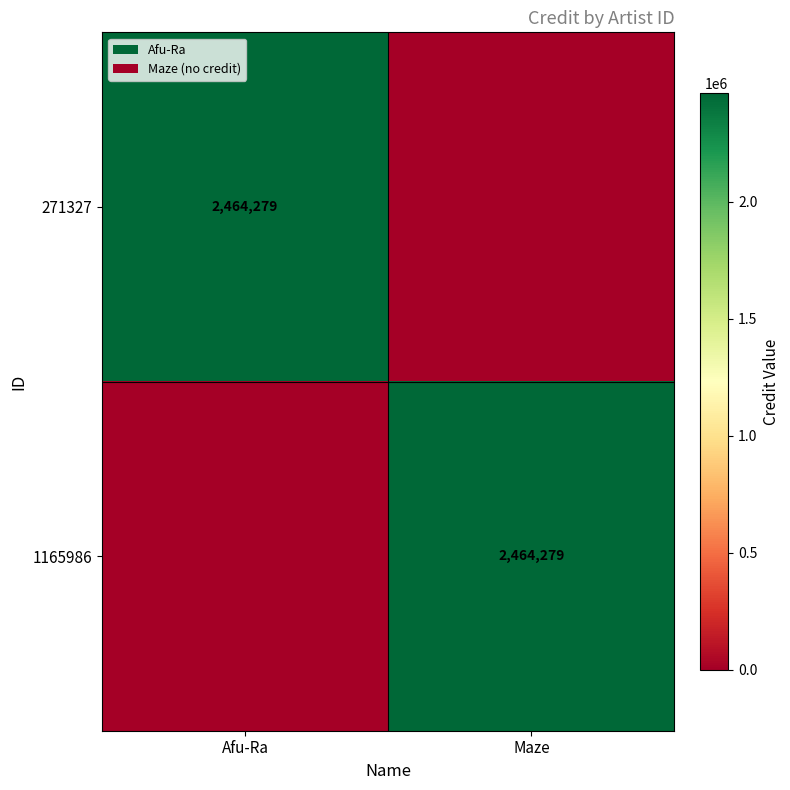

Is it true that 271327 equals 3767605 at Afu-Ra?

False